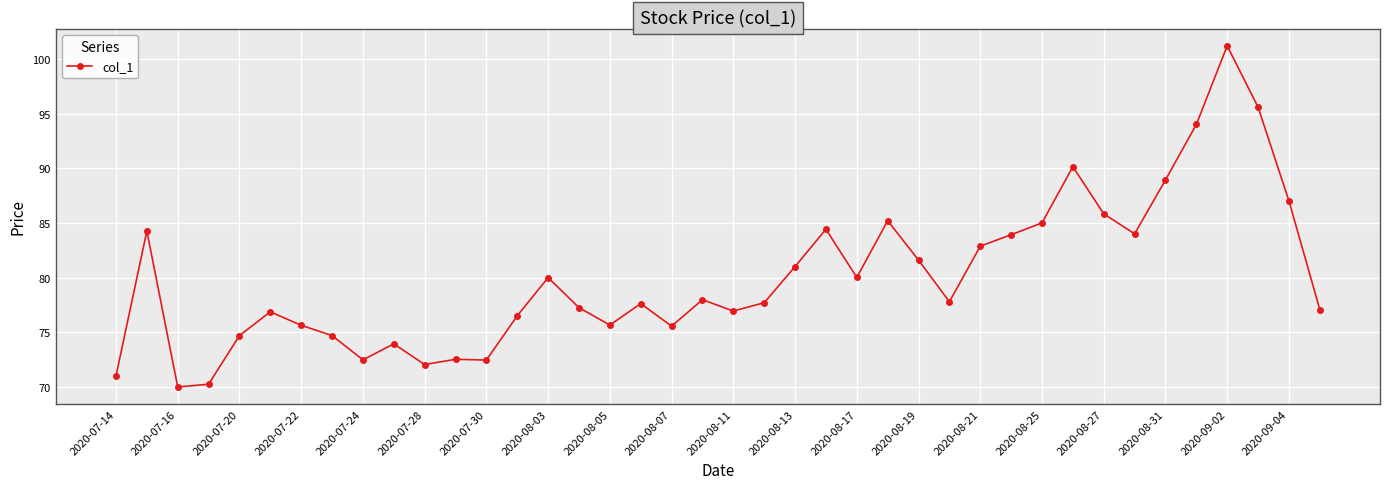

What is the difference between the second highest and minimum values?

25.6